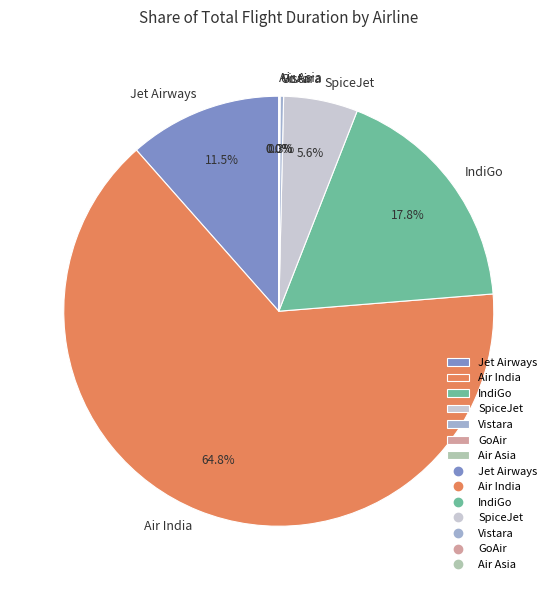

Combined, do IndiGo and Jet Airways account for over 50%?

No